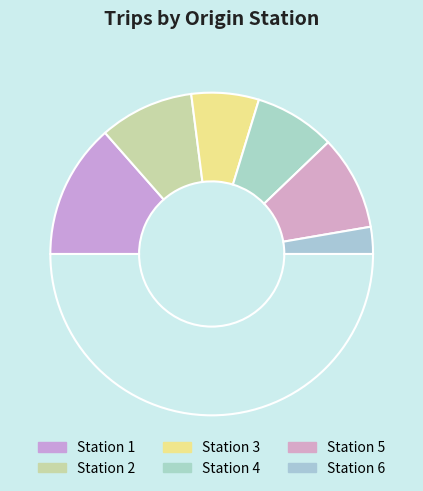

What is the largest slice in the pie chart?

1